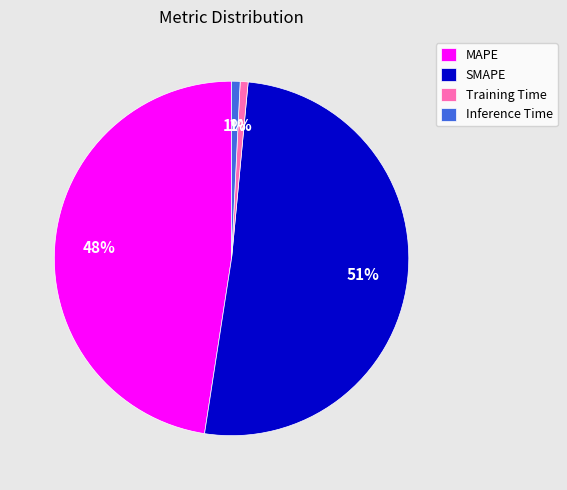

To the nearest percent, what is the difference between the largest and smallest slice percentages?

50%